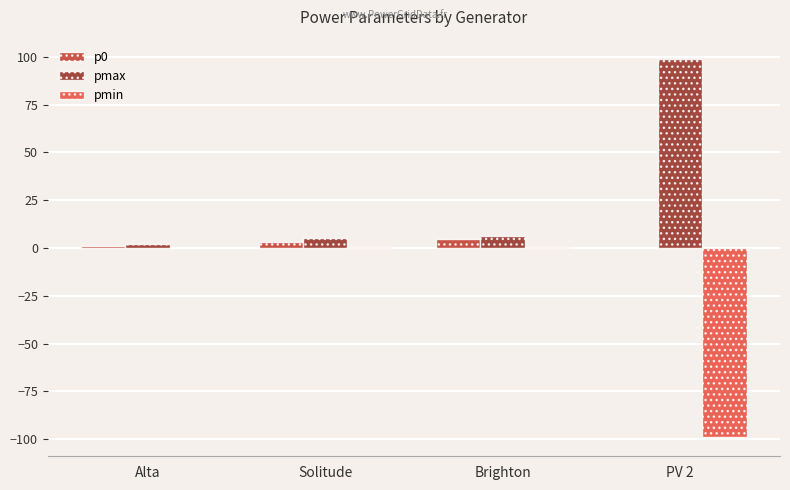

What are all the series names shown in the legend?

p0, pmax, pmin